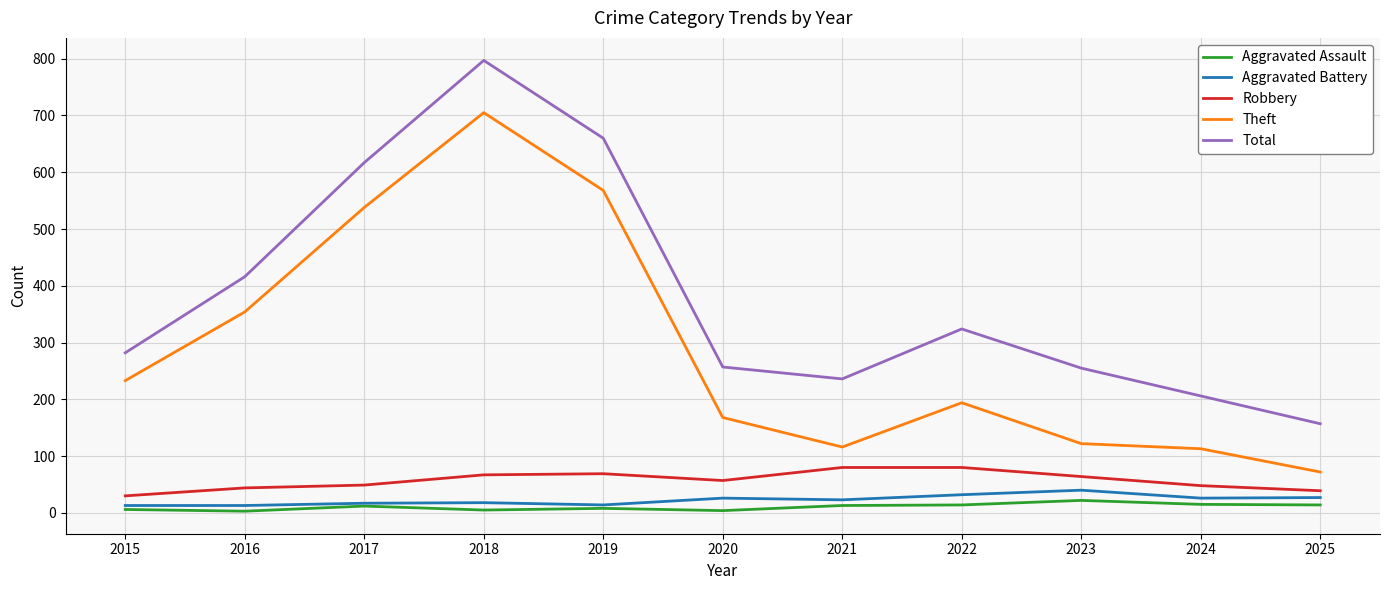

The Theft series shows 116 at 2021. True or false?

True